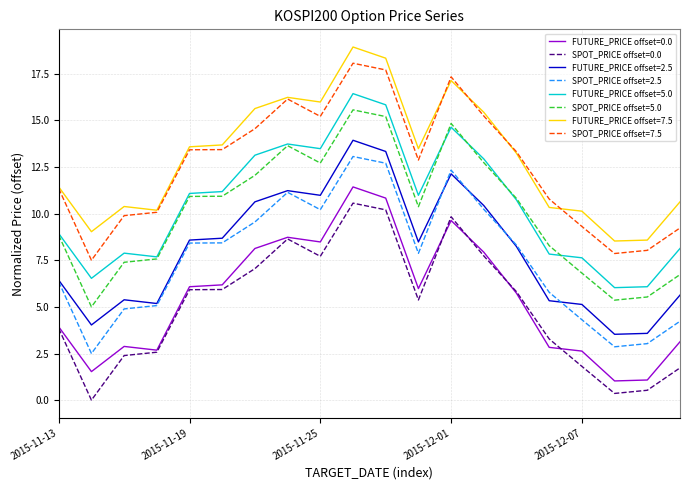

True or false: FUTURE_PRICE offset=0.0 and FUTURE_PRICE offset=5.0 intersect in this chart.

False